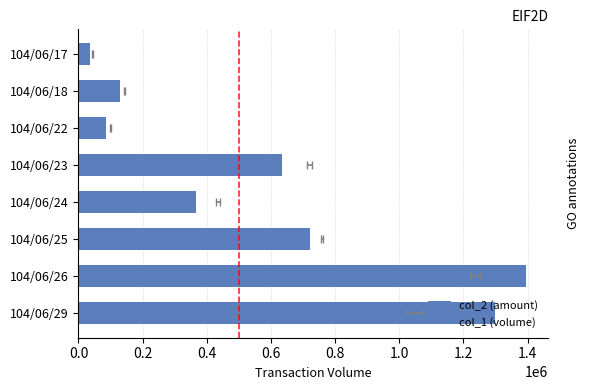

The value of col_1 (volume) at 104/06/25 is 759000. True or false?

True